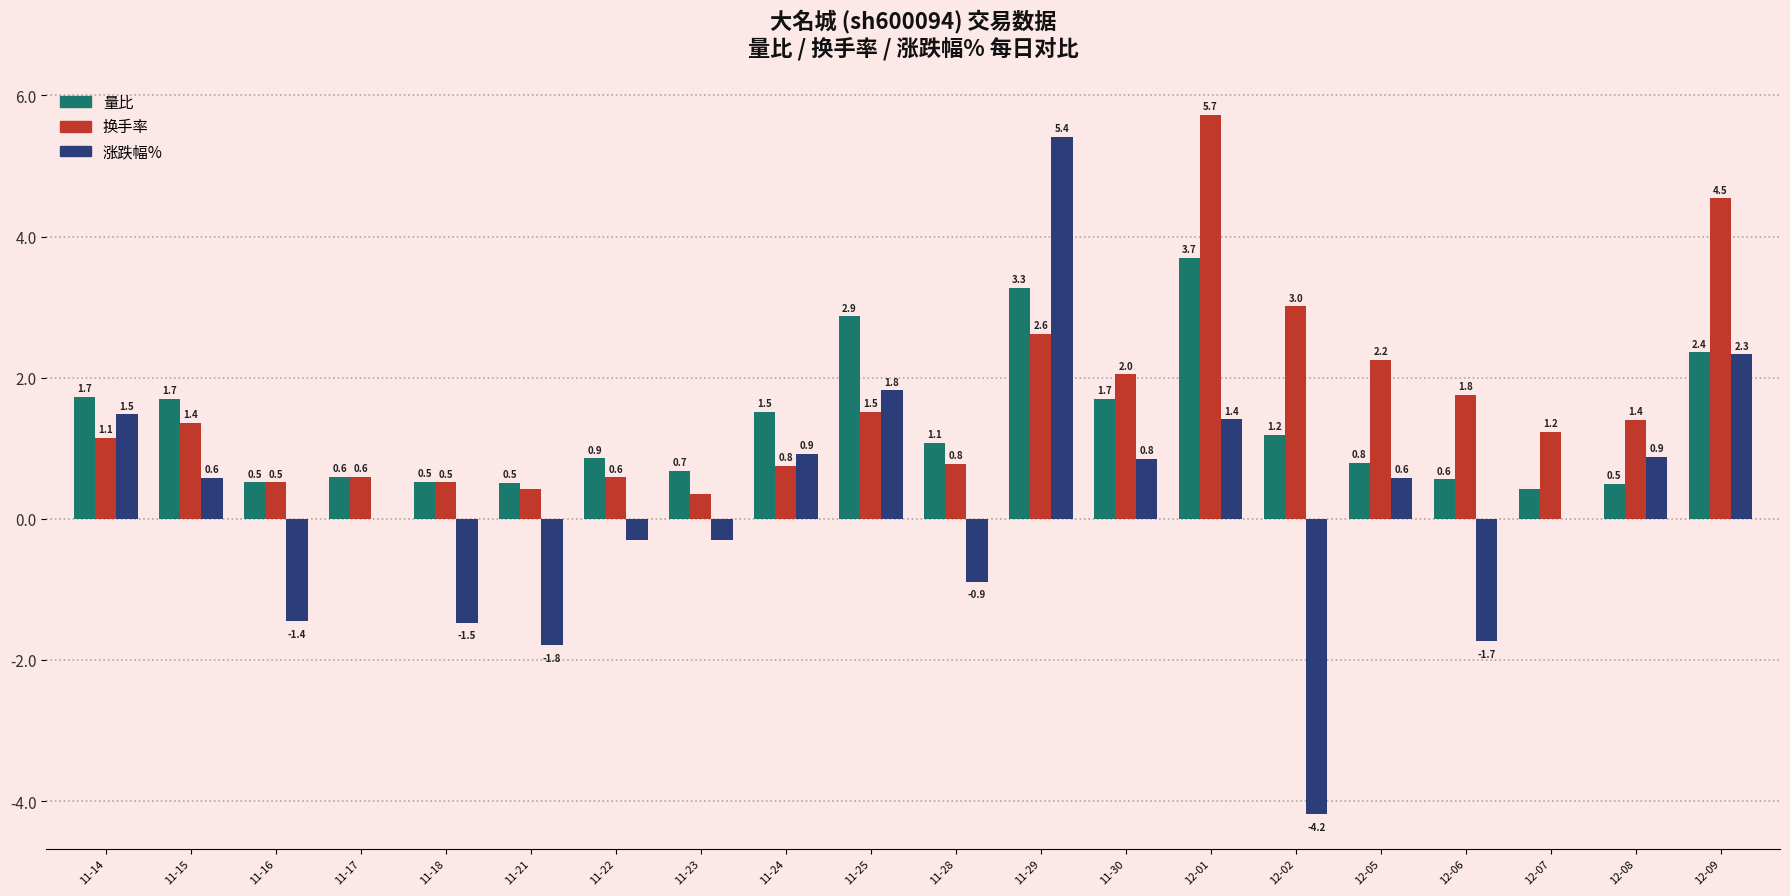

What are all the series names shown in the legend?

量比, 换手率, 涨跌幅%